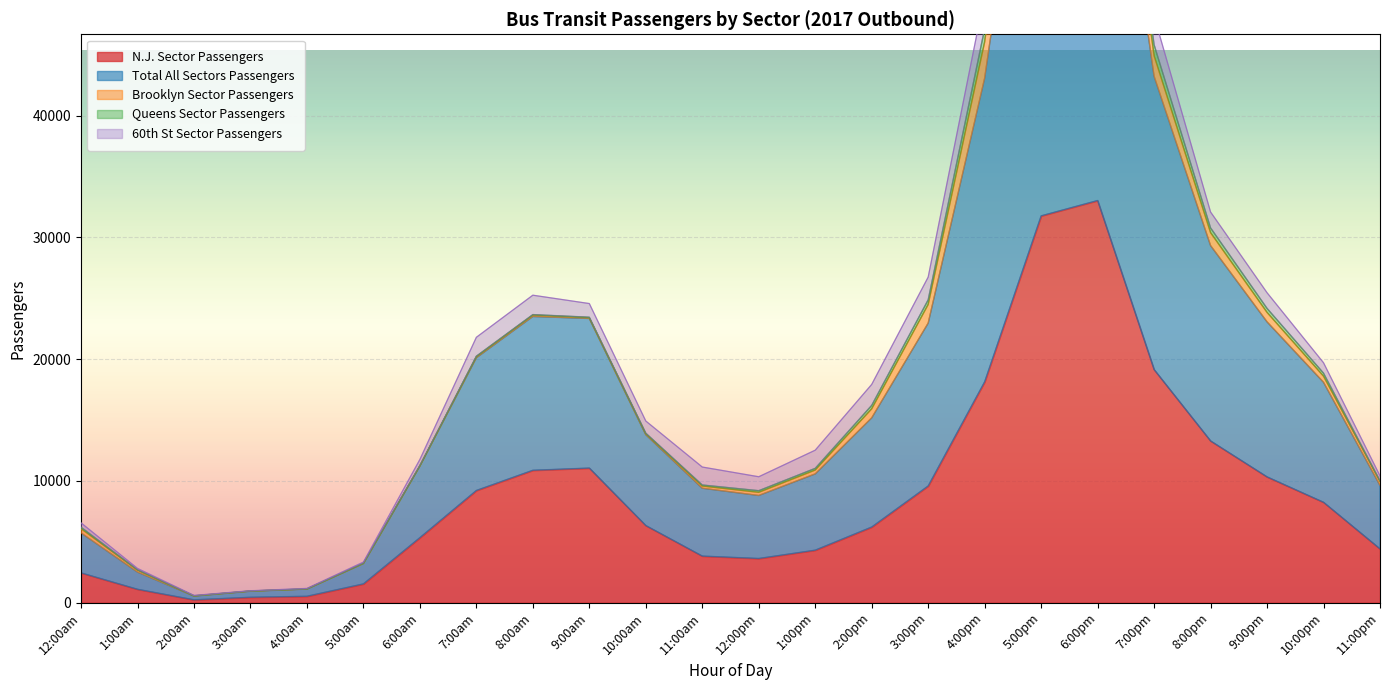

Read the N.J. Sector Passengers value at 8:00am, to the nearest 10.

10880